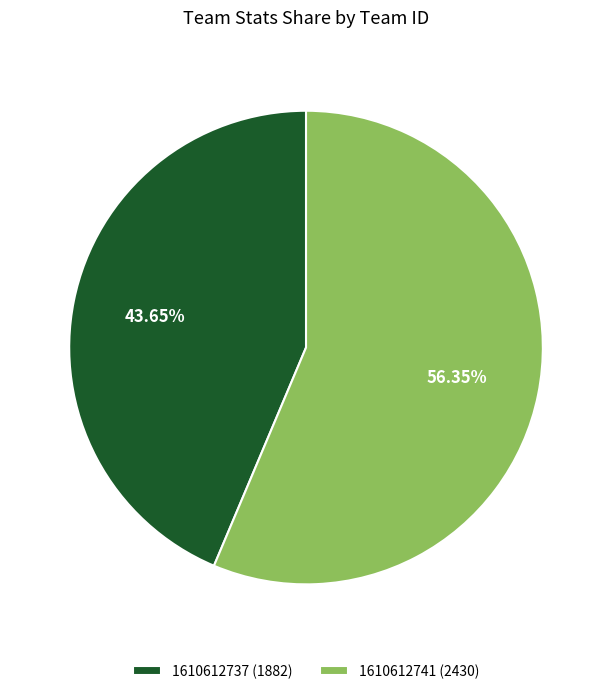

Which category has the smallest portion of the pie?

1610612737